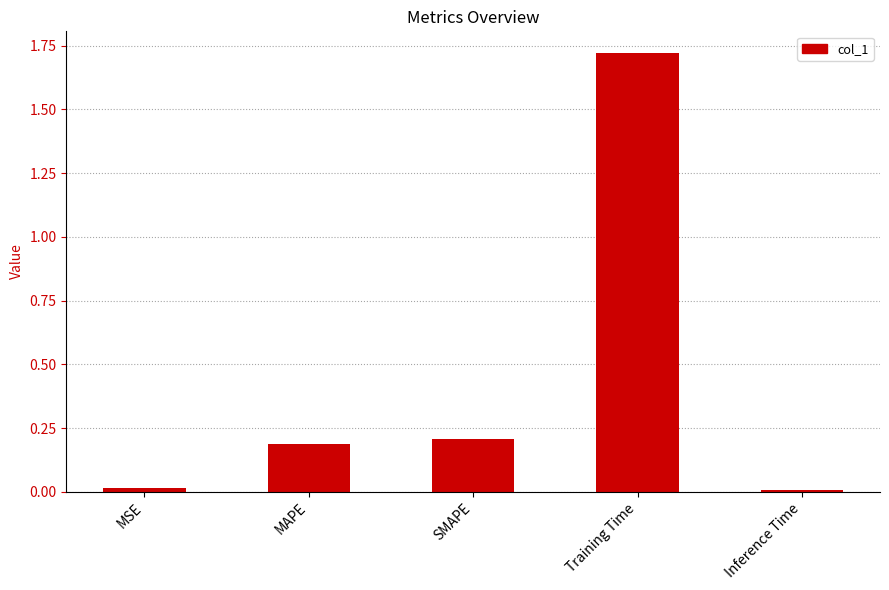

The chart shows a value of 0.0 at MSE. True or false?

True